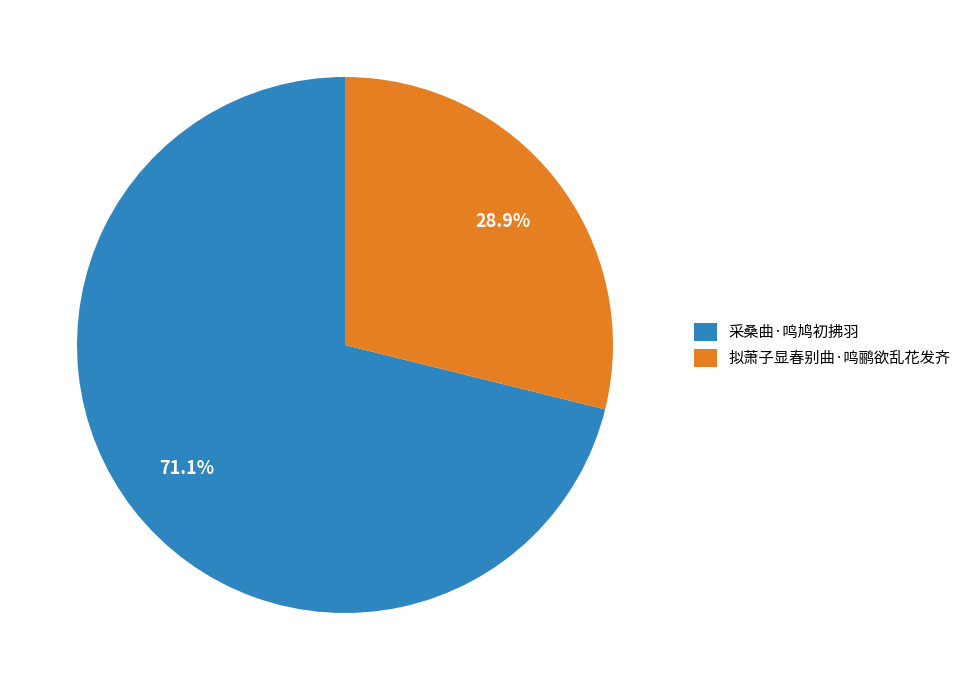

How many segments does this pie chart have?

2